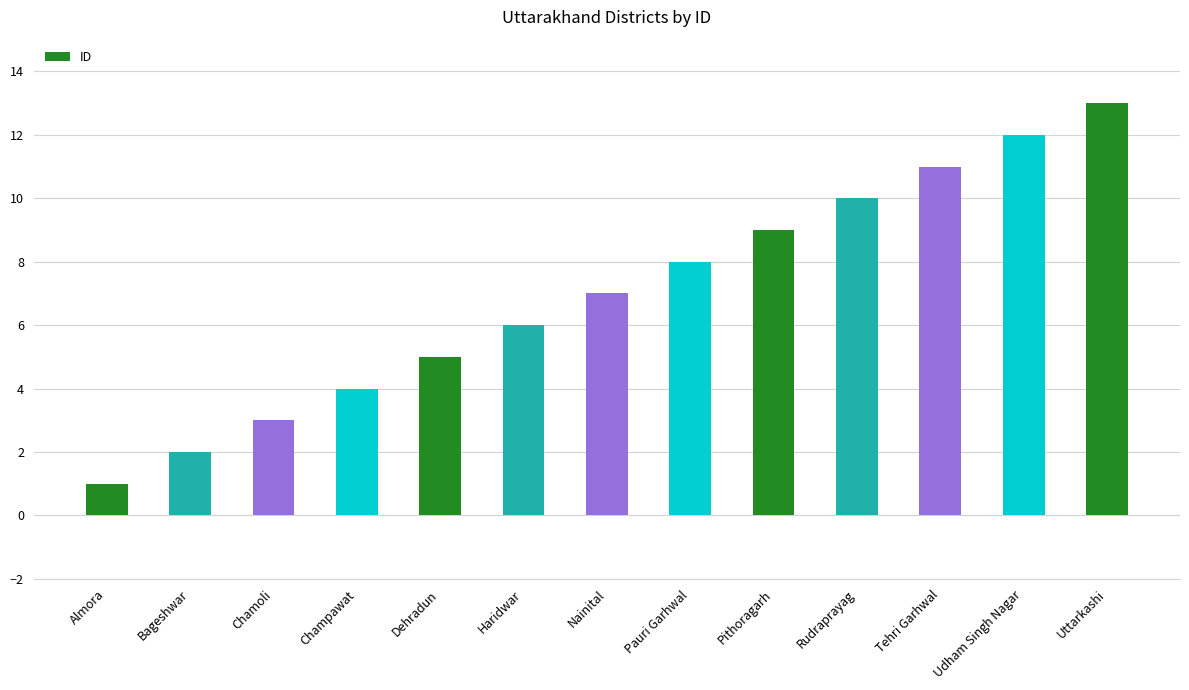

Which has a higher value, Chamoli or Udham Singh Nagar?

Udham Singh Nagar